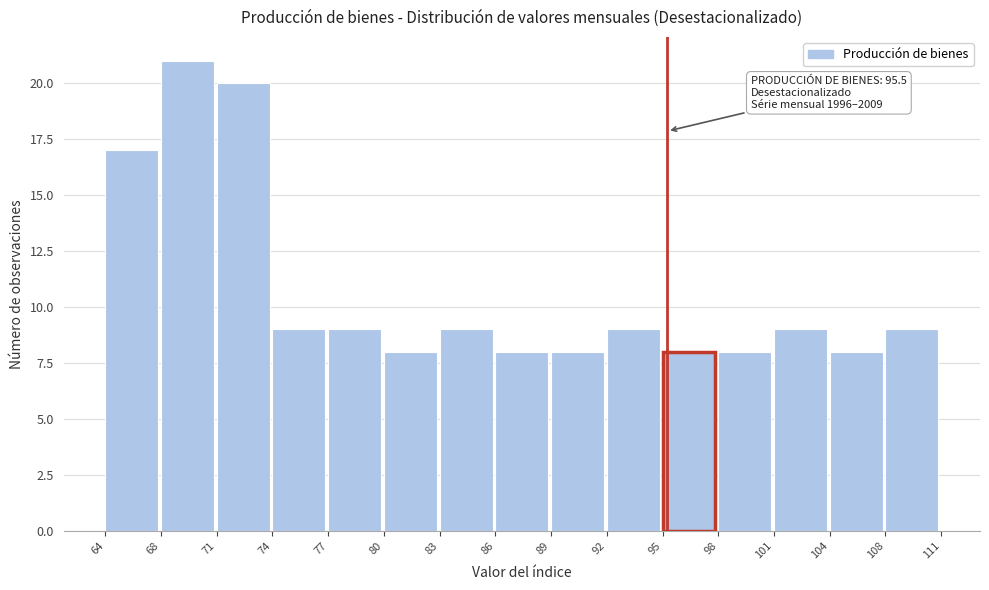

Over which range of the x-axis is the bar tallest?

68 to 71